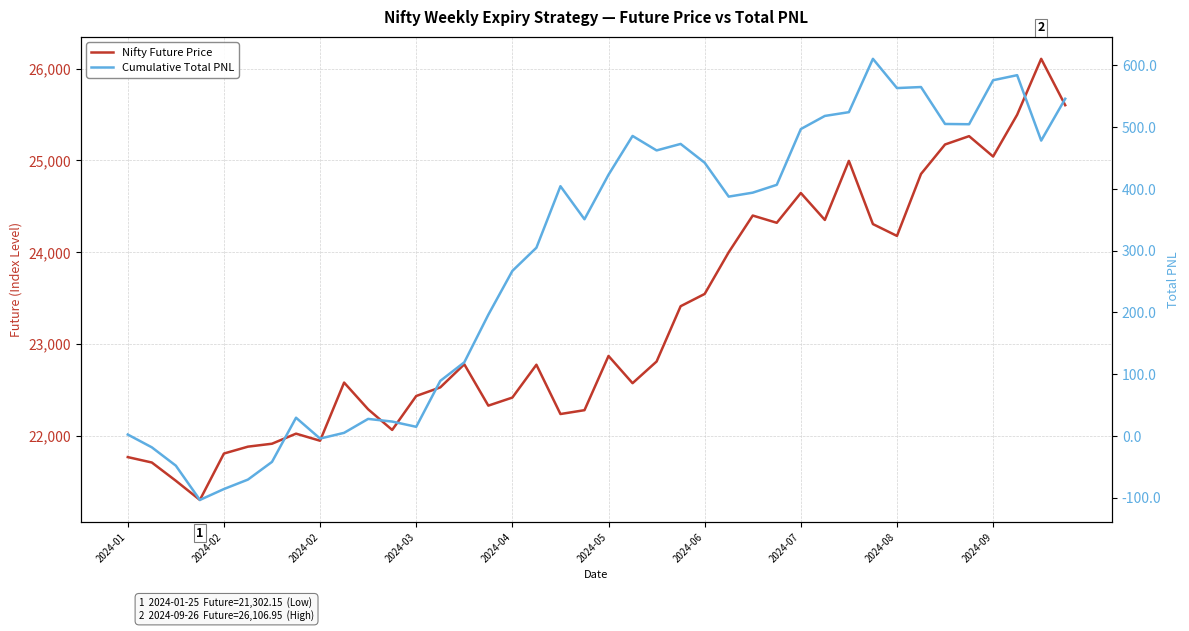

Is the value of Cumulative Total PNL at 23 greater than the value of Nifty Future Price at 29?

No